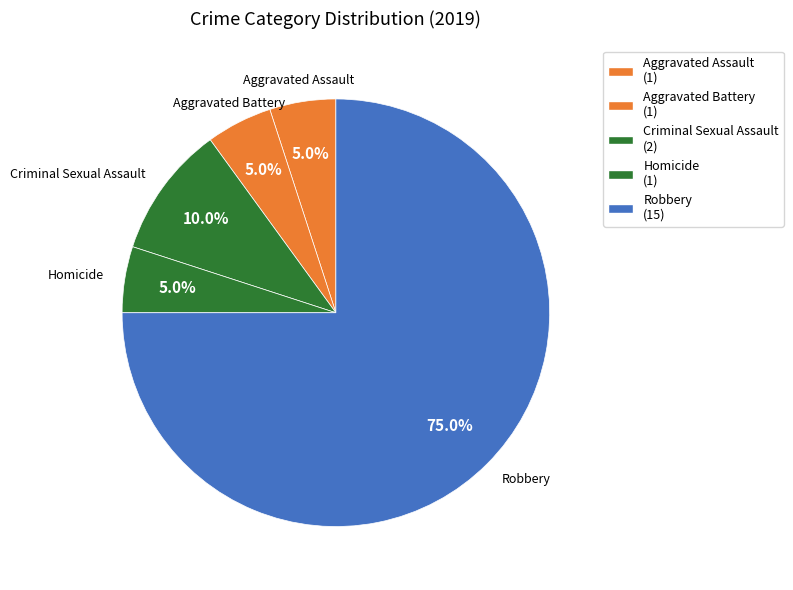

Count the number of slices in the pie.

5